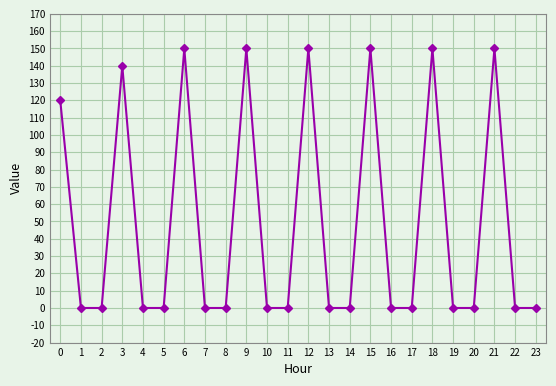

Count the number of data series in this chart.

1